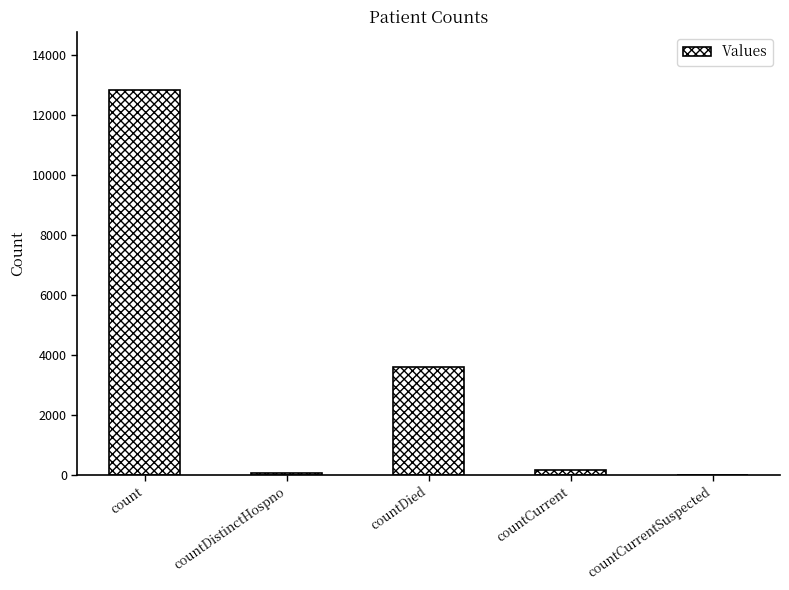

Is it true that the value at count is 8294?

False